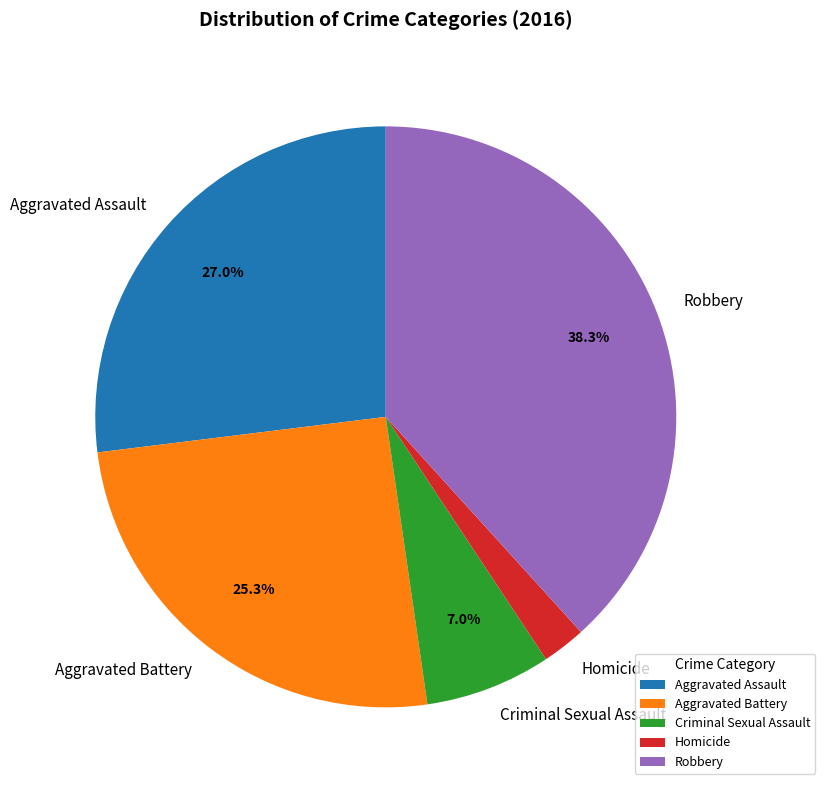

How many slices are in this pie chart?

5